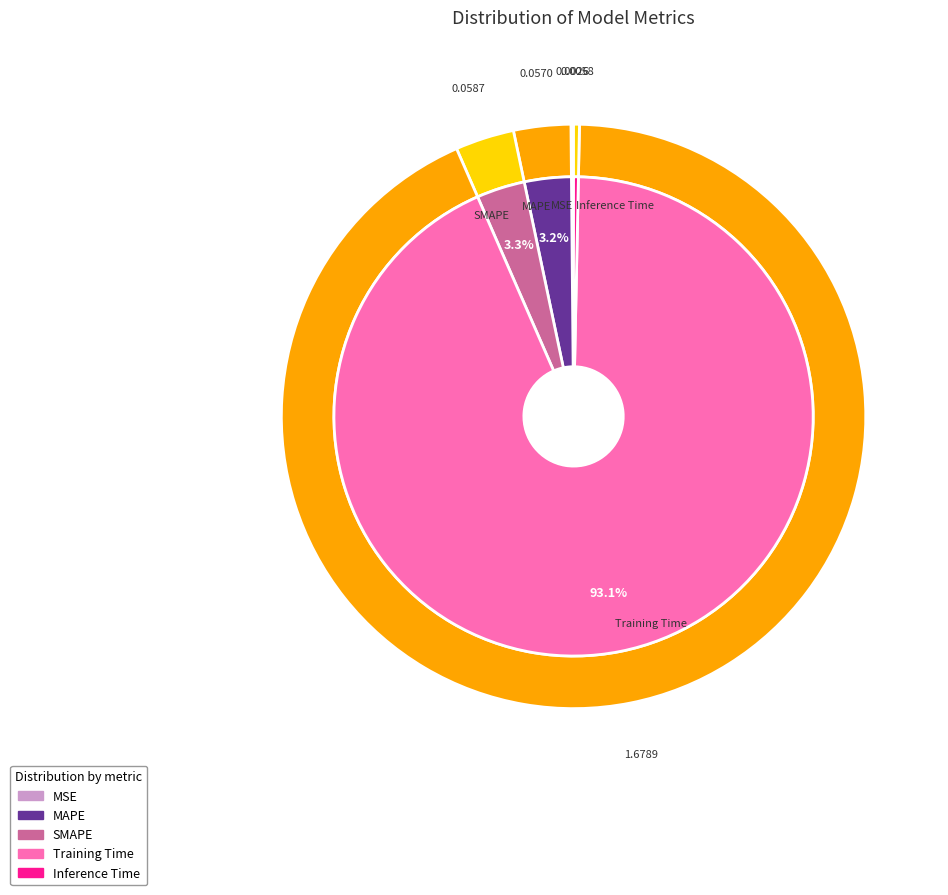

Is it true that MAPE is 10% of the pie?

False